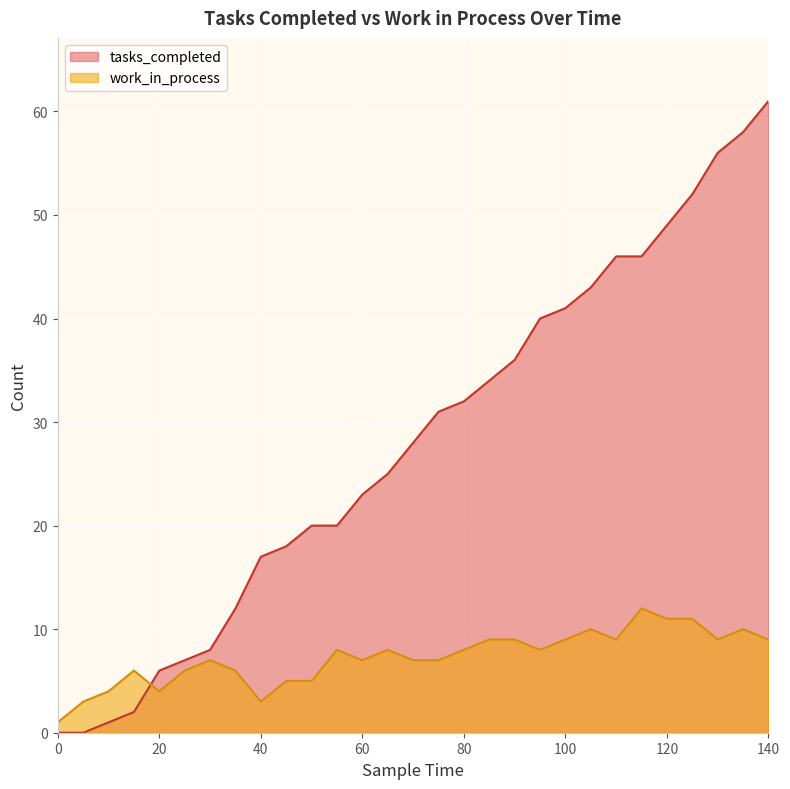

What is the total value across all series at 135?

68